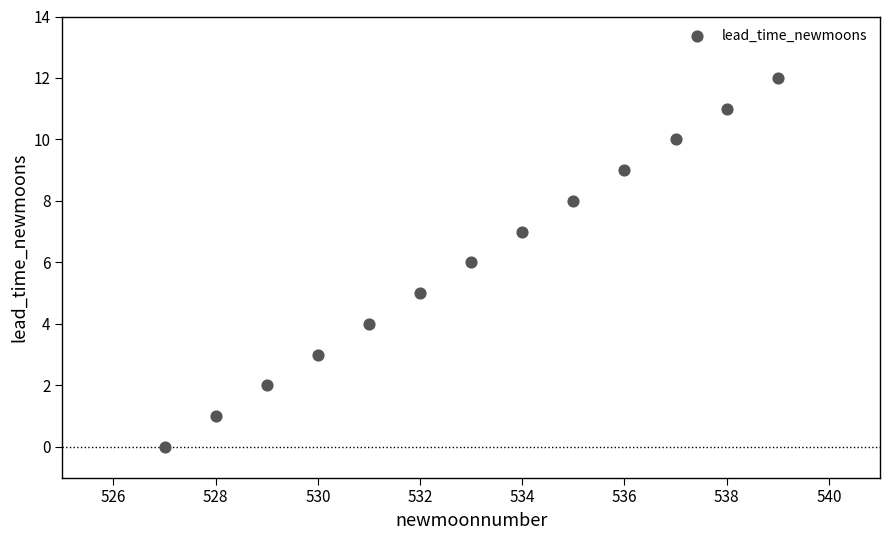

What is the range of Y values (max minus min)?

12